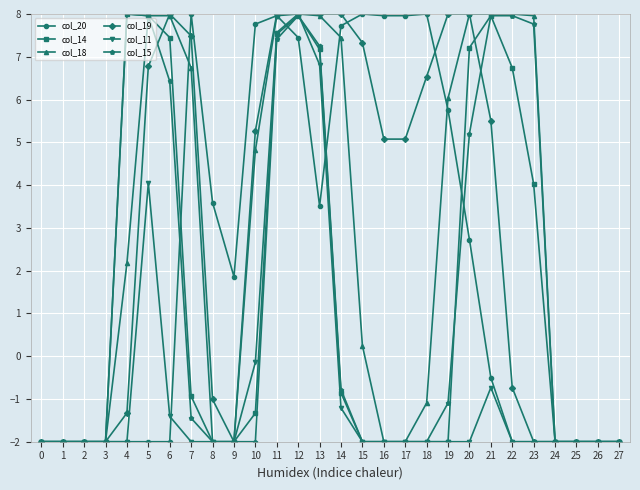

Between 16 and 24, which series saw the biggest shift?

col_20